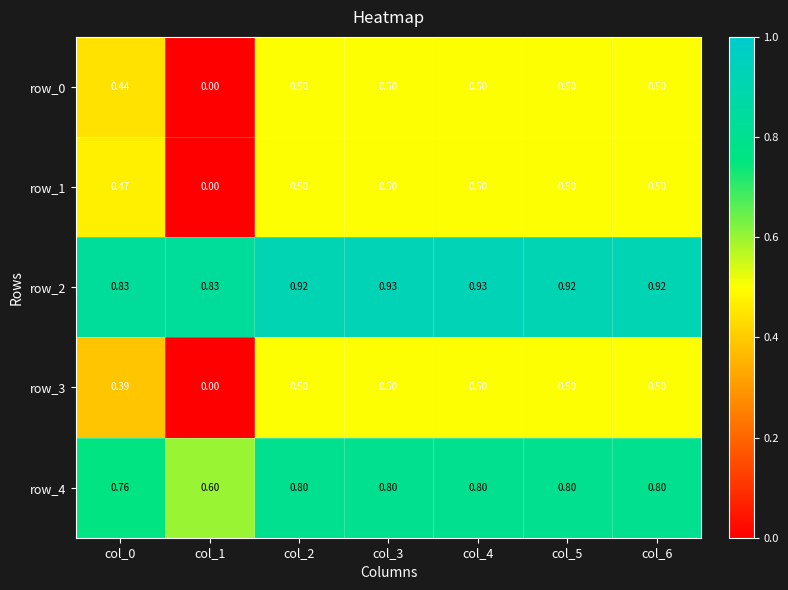

Is the value of row_3 at col_3 greater than the value of row_0 at col_0?

Yes